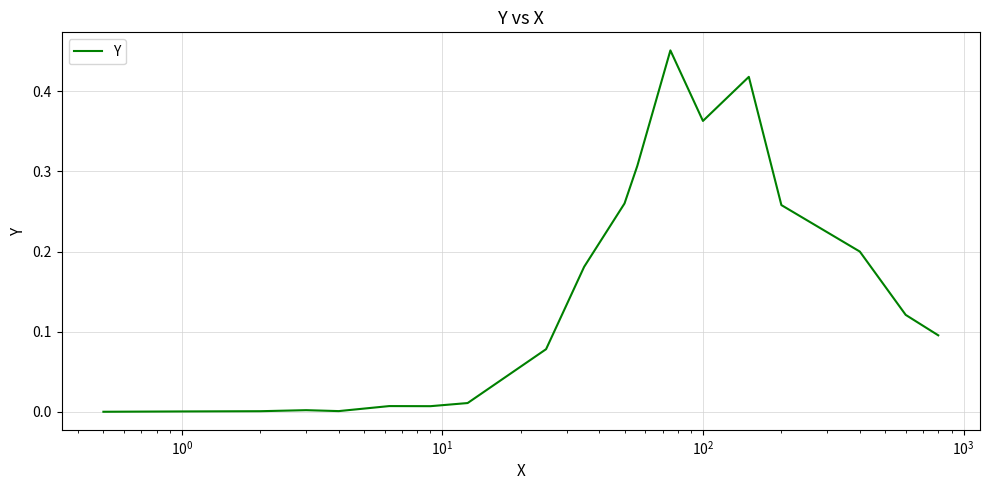

What is the greatest value displayed?

0.5